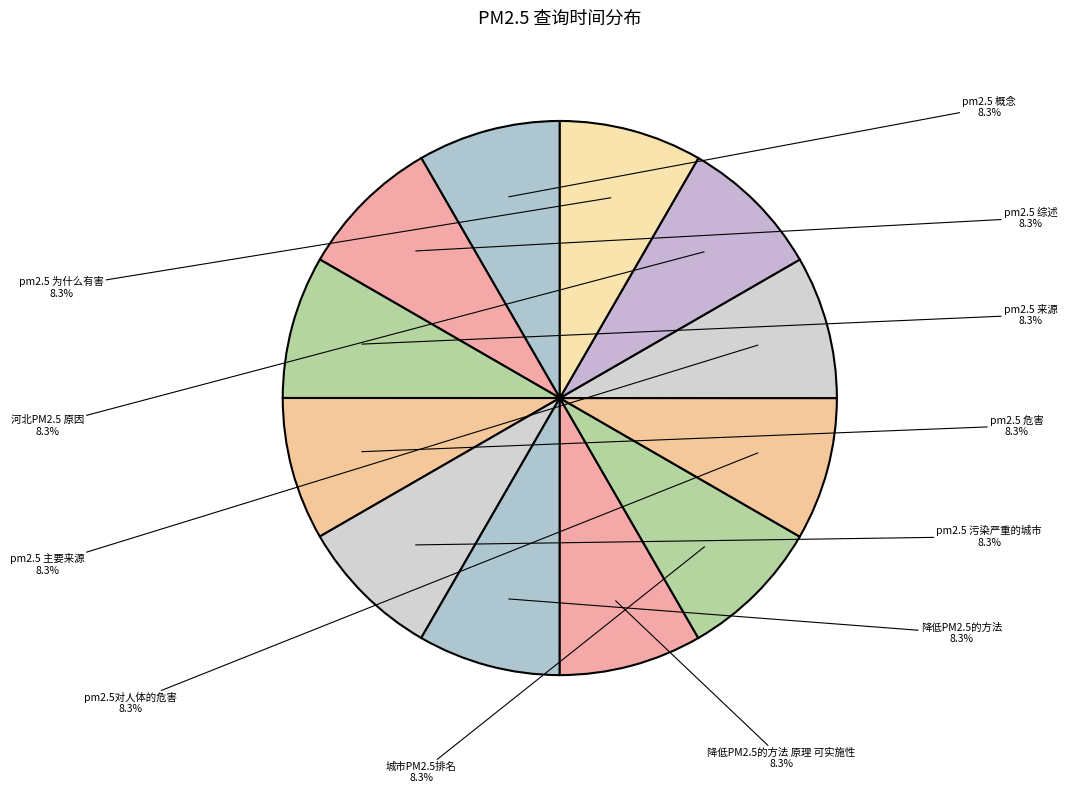

Is there any slice that represents more than half of the pie?

No